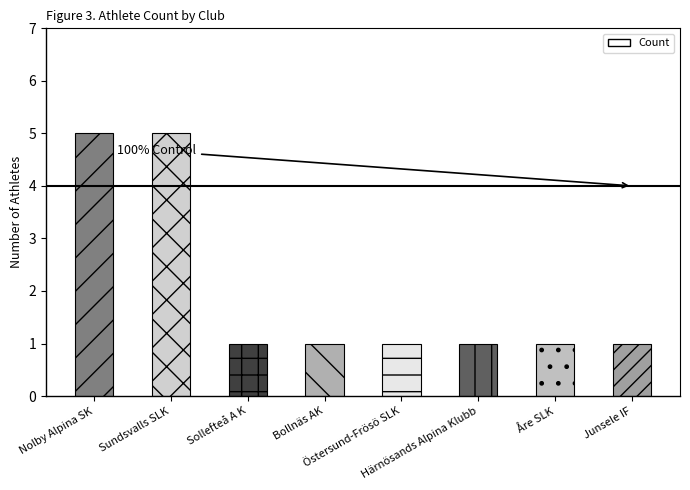

What is the difference between the maximum and minimum values?

4